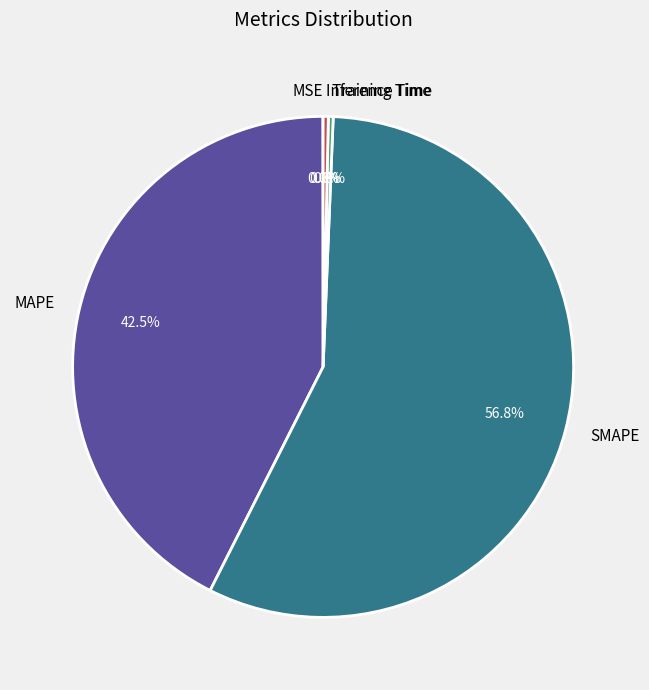

To the nearest percent, what is the combined percentage of SMAPE and MAPE?

99%